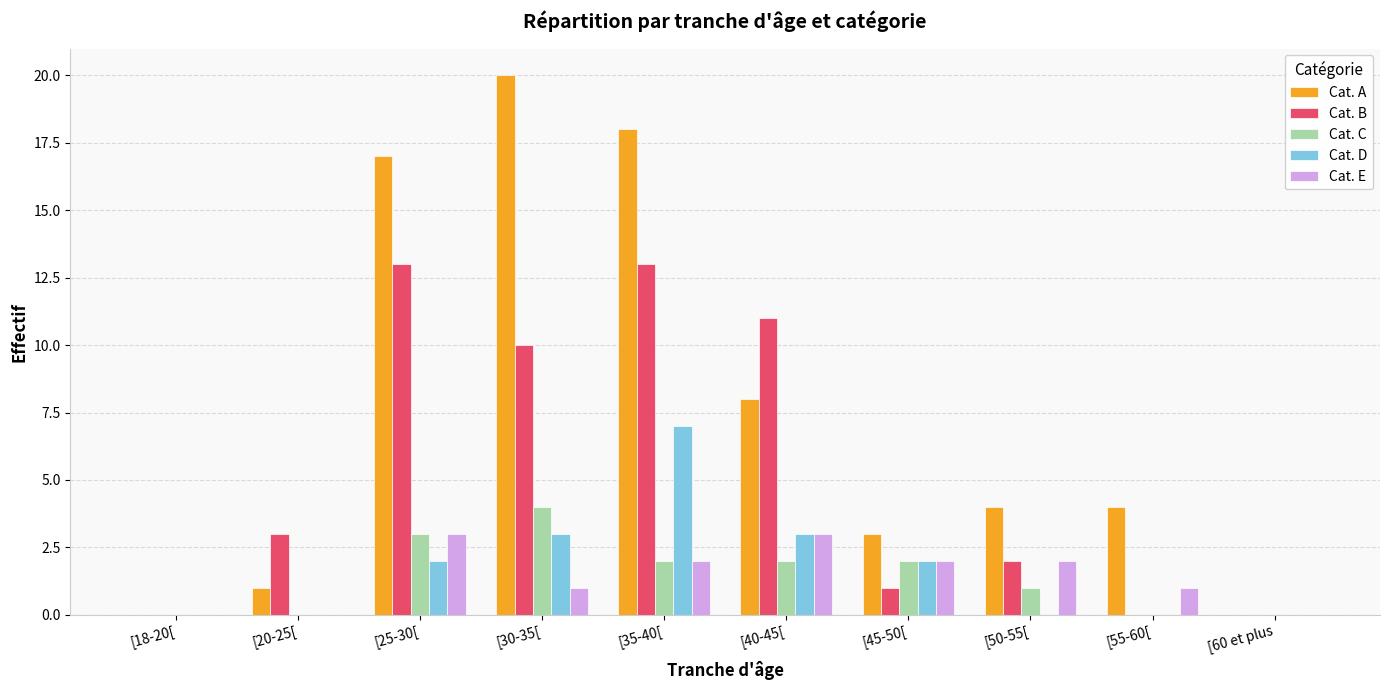

Is it true that Cat. C equals 0 at [18-20[?

True